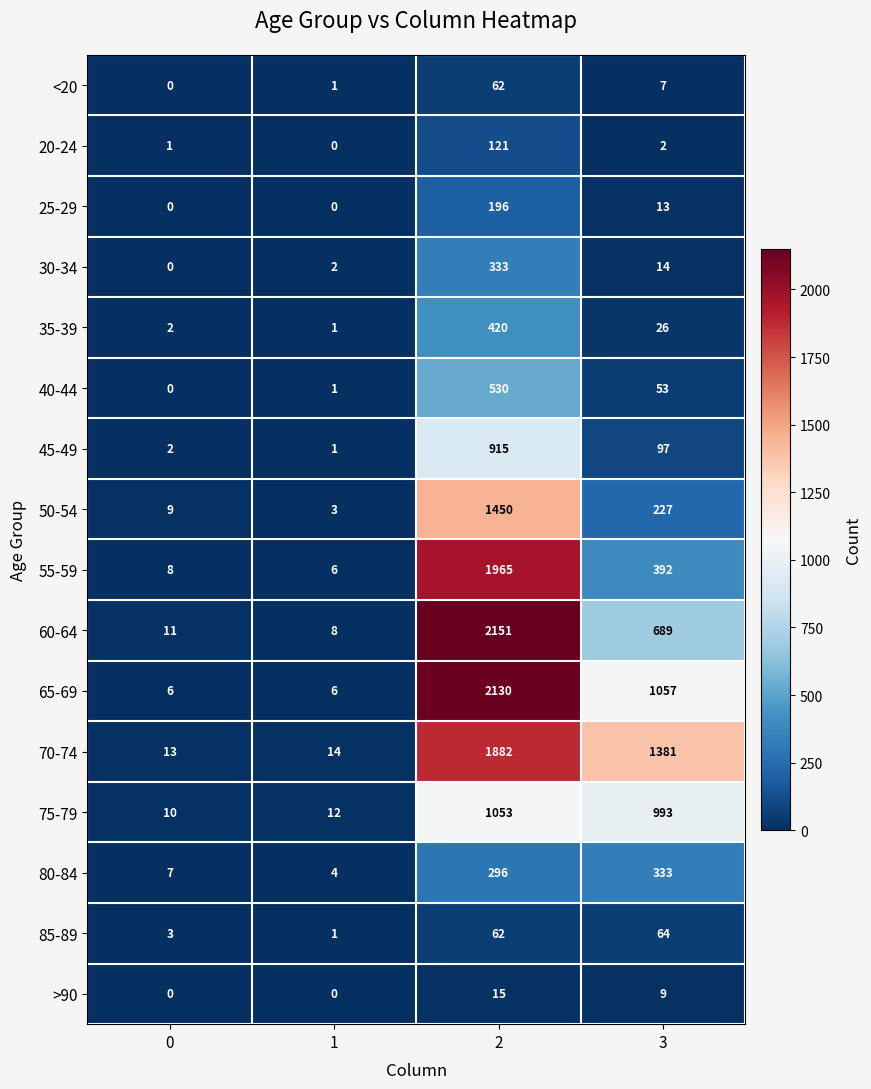

Count the number of data series in this chart.

16